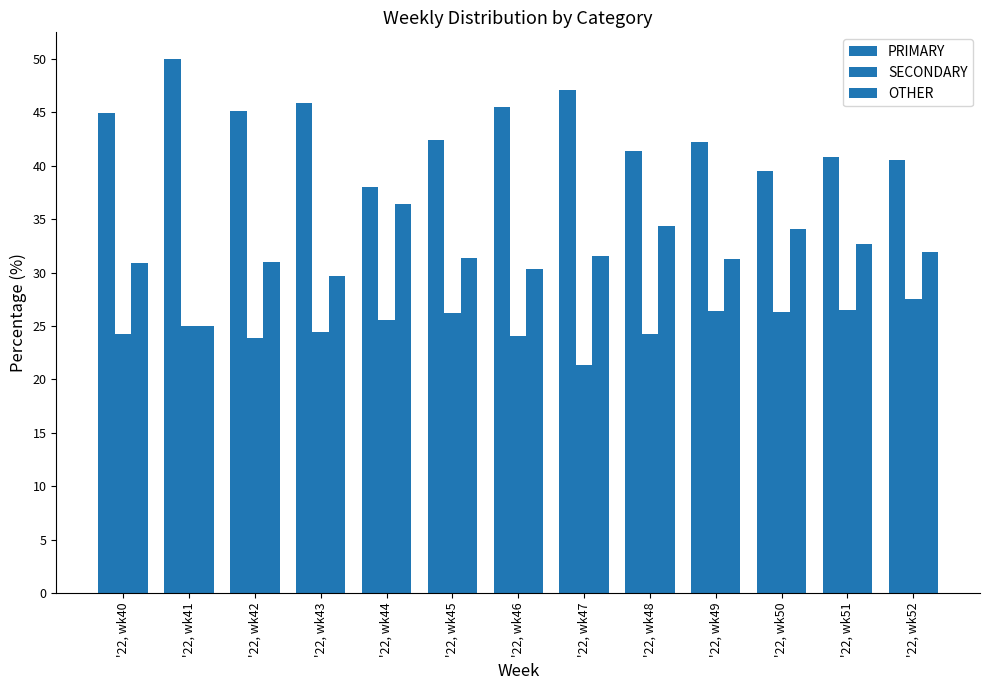

True or false: OTHER has a value of 34.3 at '22, wk48.

True